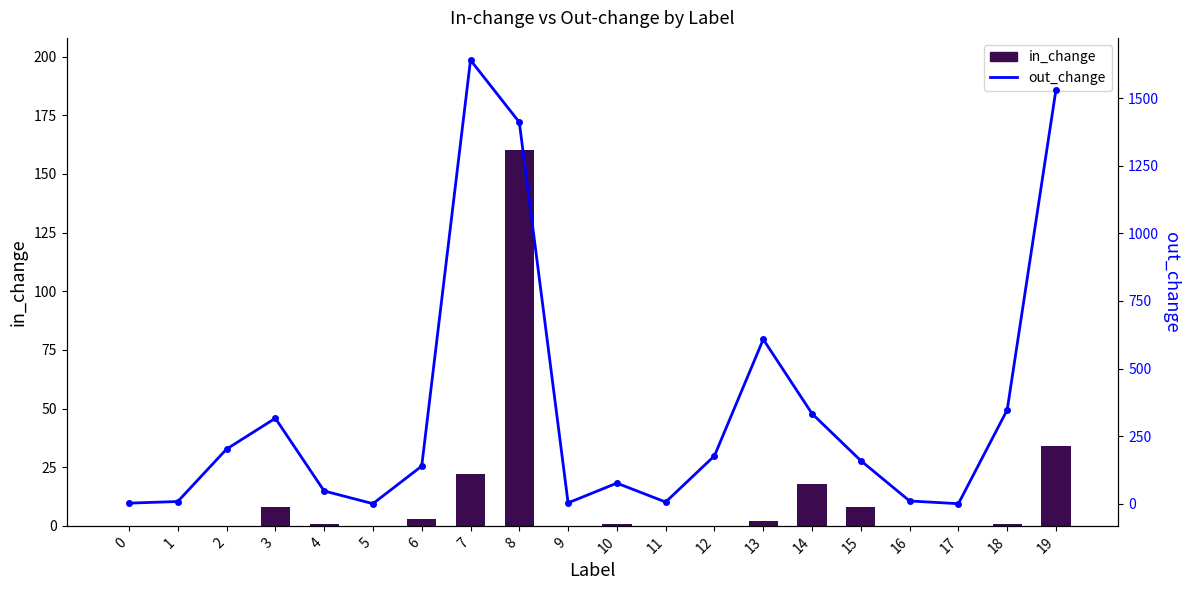

Are the bars horizontal?

No